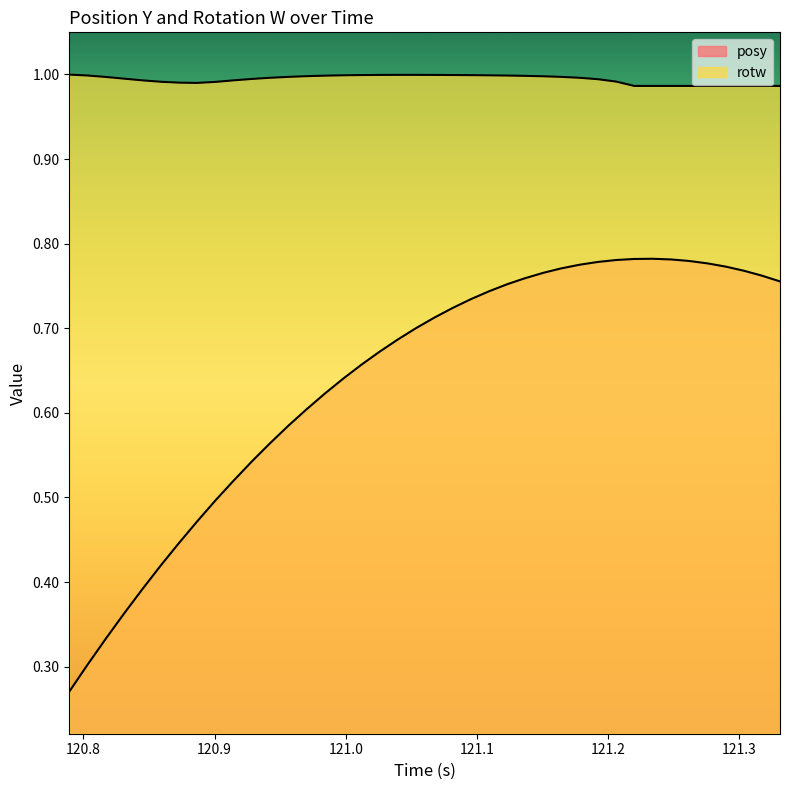

What is the maximum value for rotw?

1.0